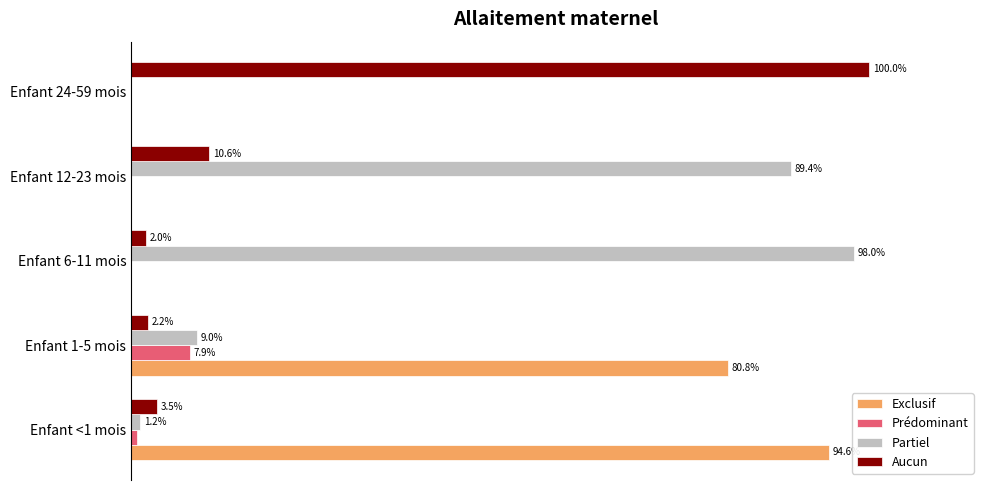

What are all the series names shown in the legend?

Exclusif, Prédominant, Partiel, Aucun